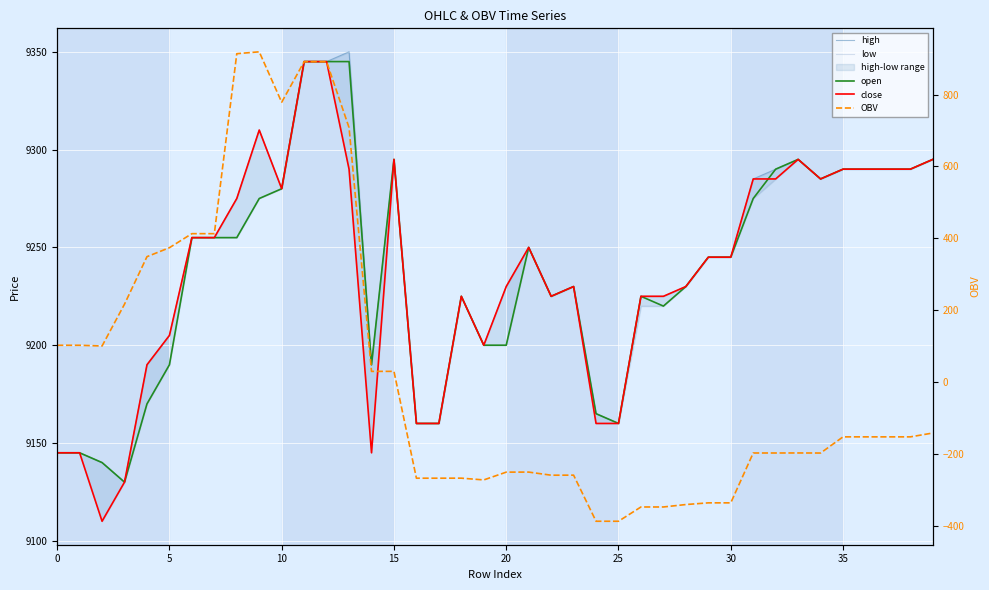

What is the sum of the close values at 13 and 23?

18520.0